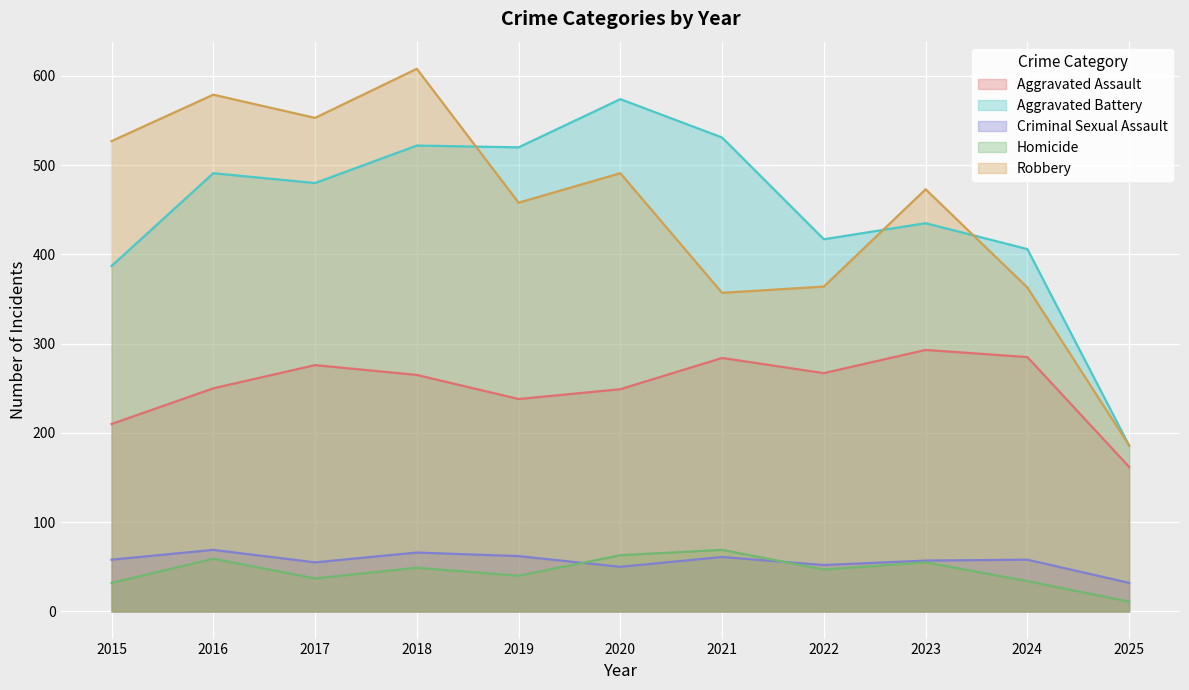

Where does the Homicide series first go above 47?

2016